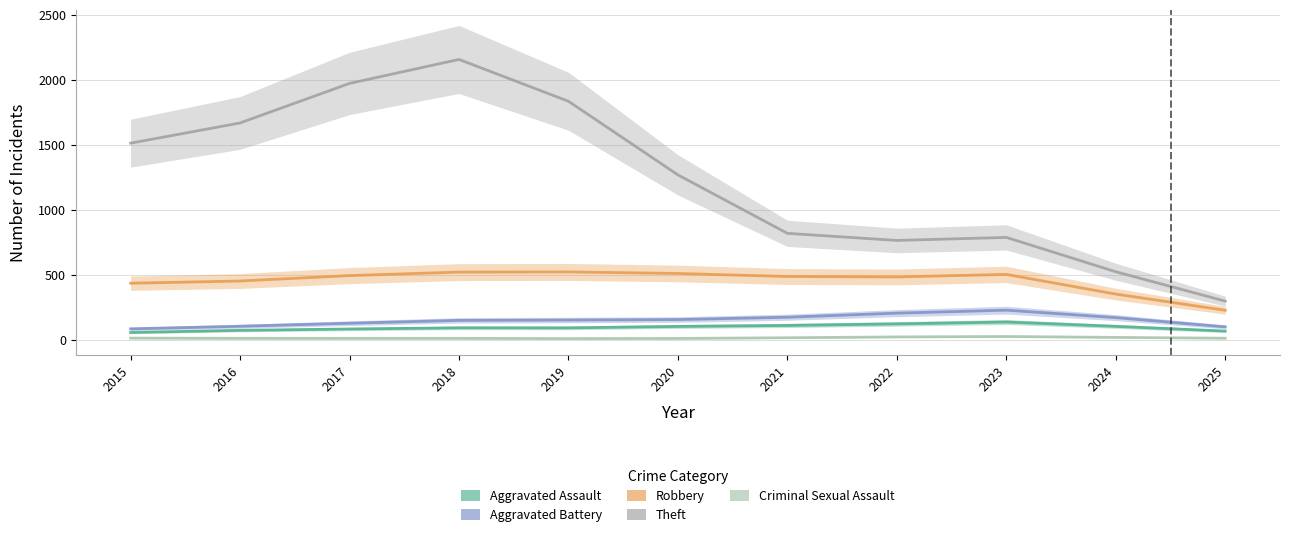

Which series has the largest total across all categories?

Theft